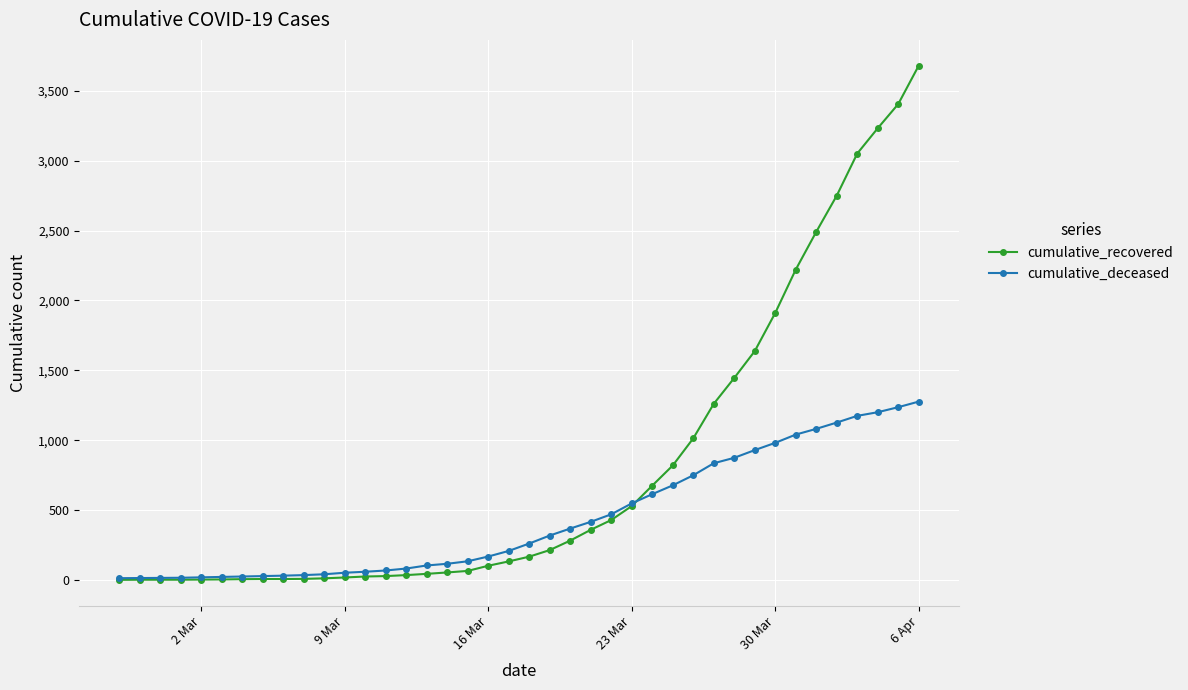

Which series has the widest spread of values?

cumulative_recovered